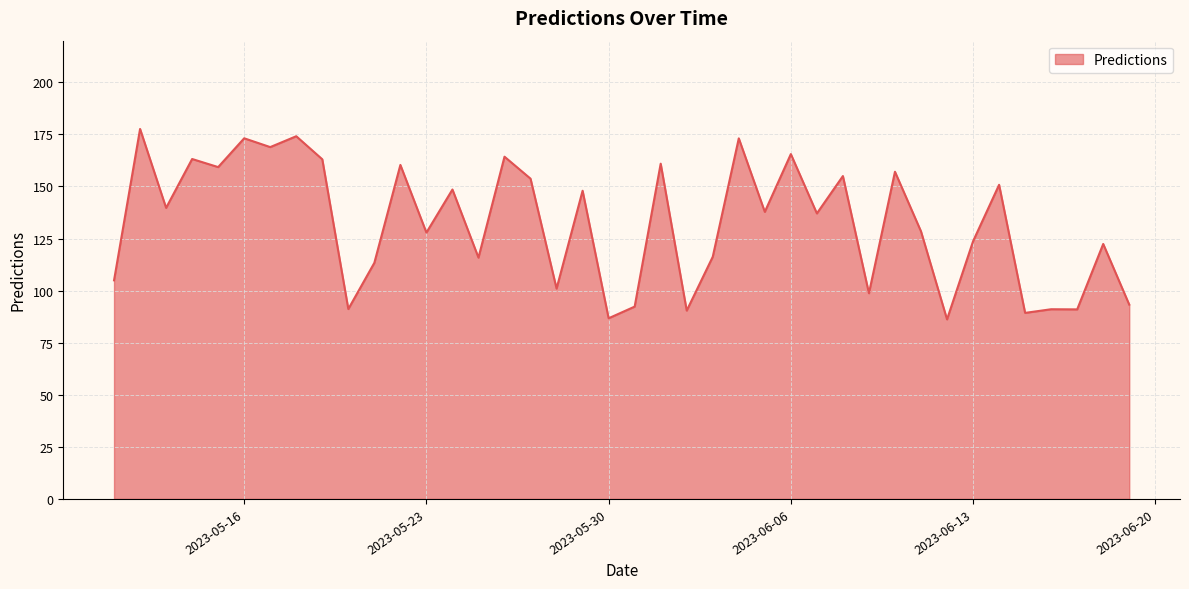

What is the difference between the second highest and second lowest values?

87.4